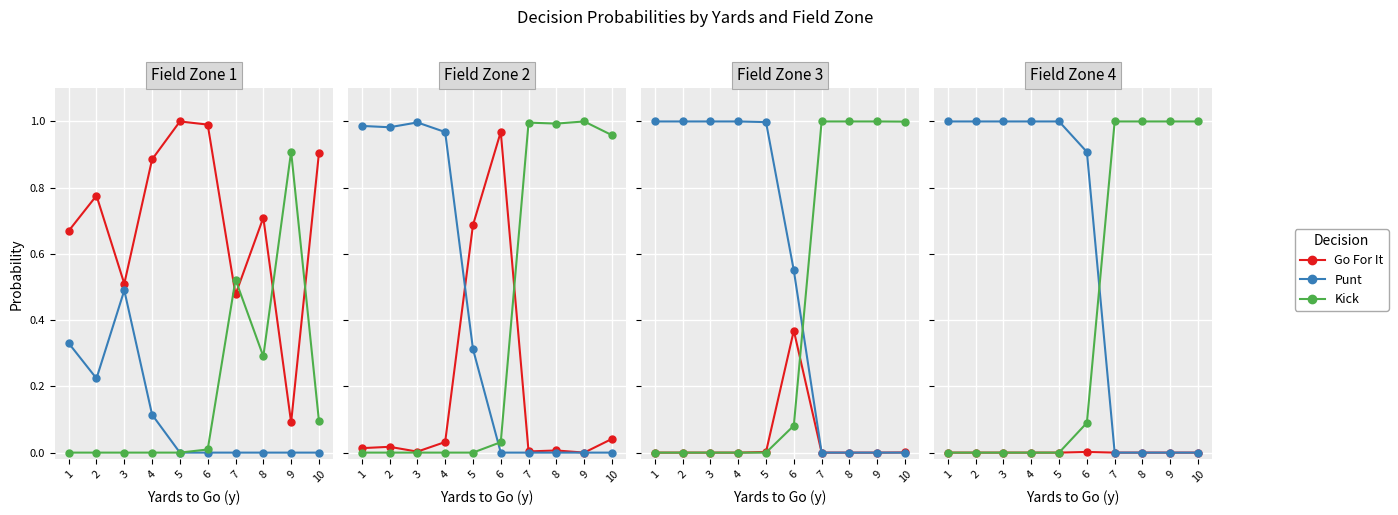

Which label corresponds to the smallest value in the chart?

1